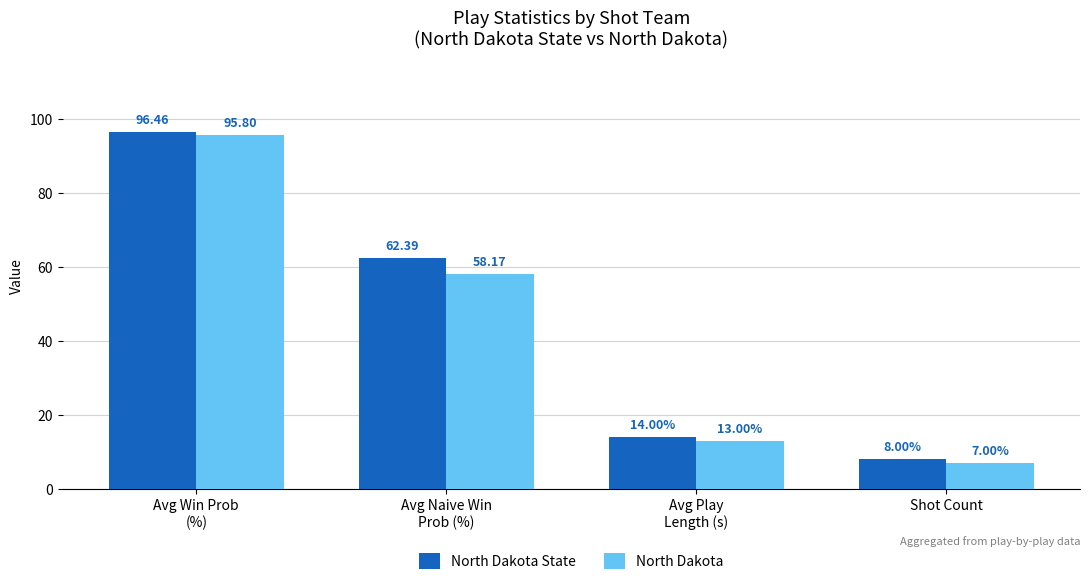

At Avg Naive Win
Prob (%), list the series in order from largest to smallest.

North Dakota State, North Dakota